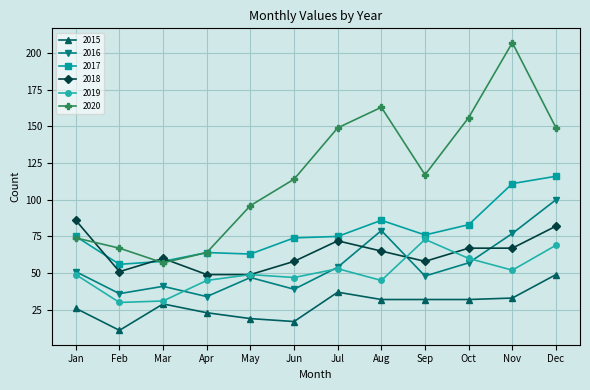

True or false: 2015 and 2017 cross at least once.

False